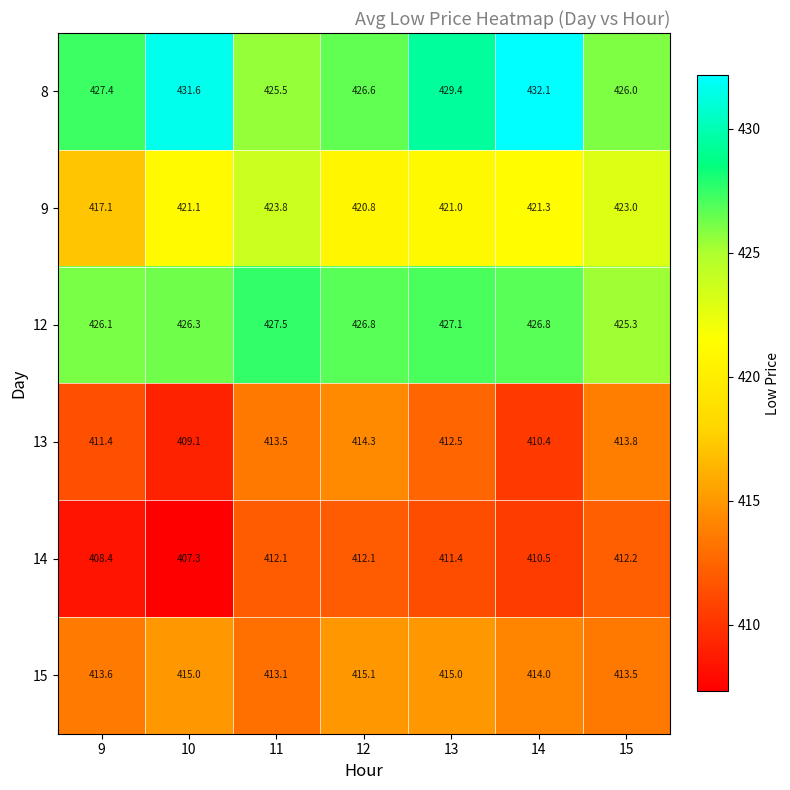

What is the minimum value shown in the chart?

407.3